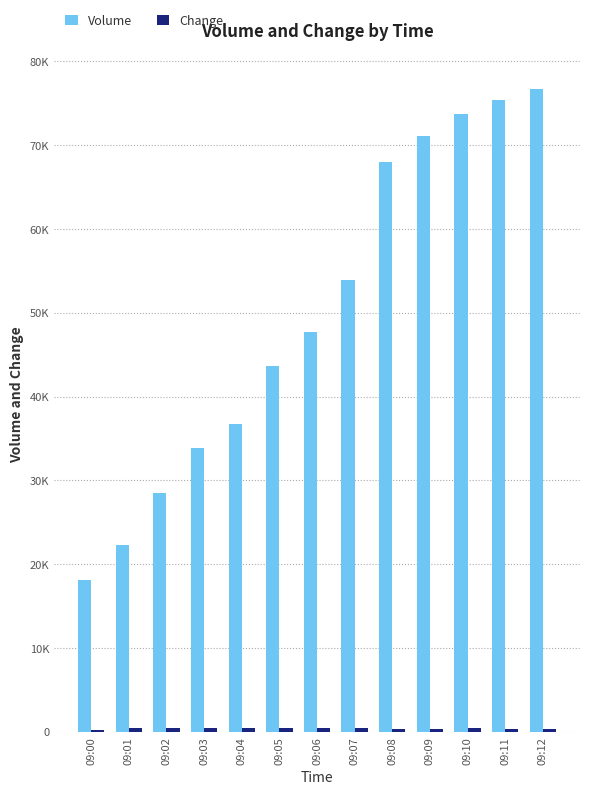

Is the value of Change at 09:03 greater than the value of Volume at 09:09?

No